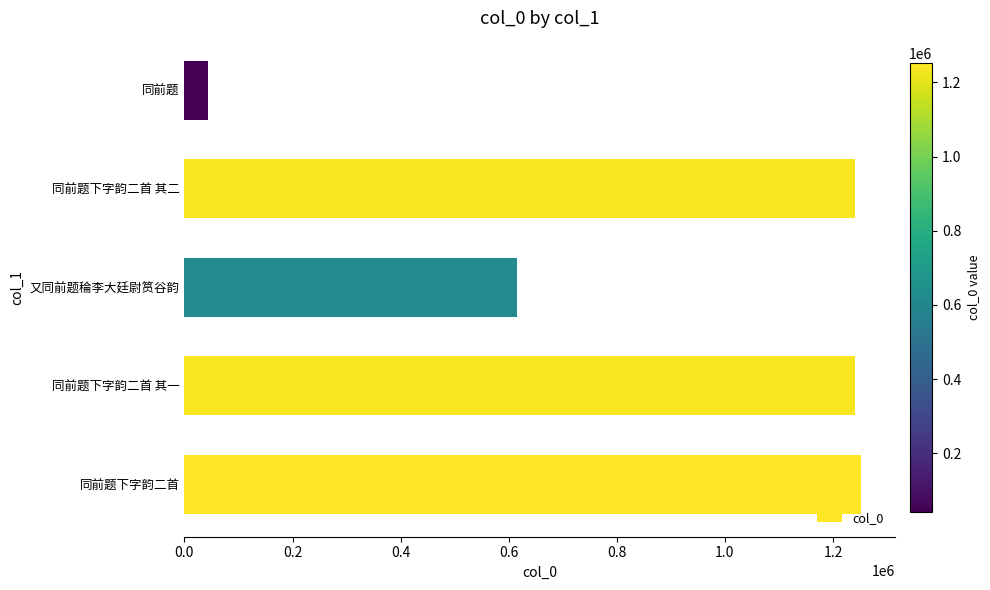

Which category has the lowest value across all series?

同前题